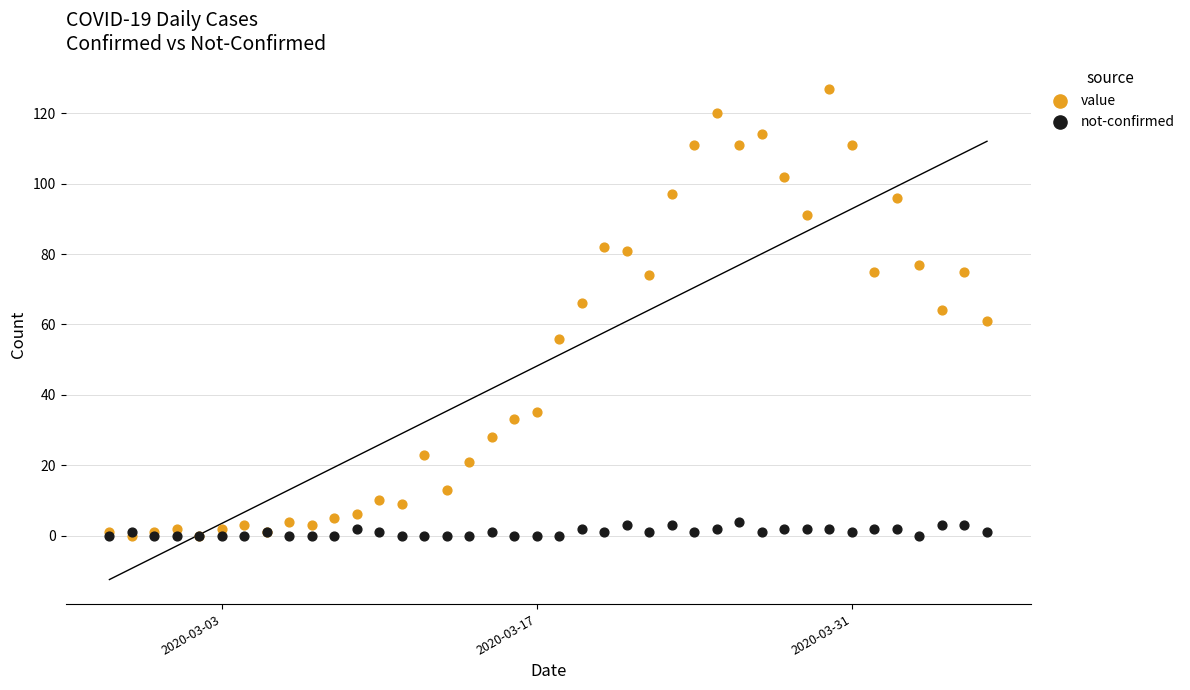

Which series contains the highest Y value?

value